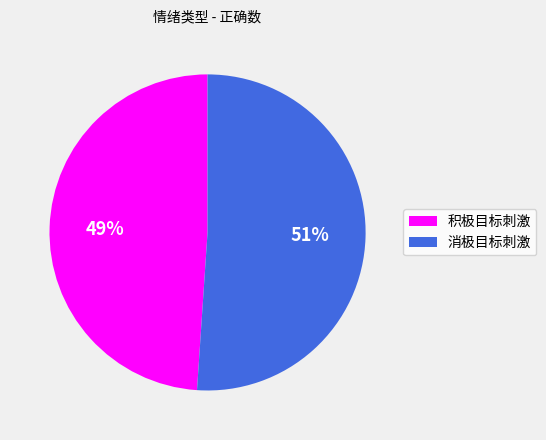

What percentage is the 消极目标刺激 slice, to the nearest percent?

51%